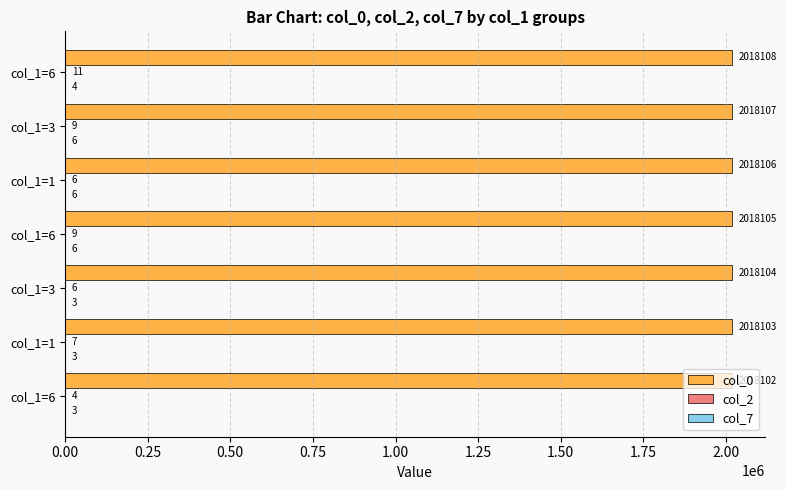

How many distinct data groups are displayed?

3